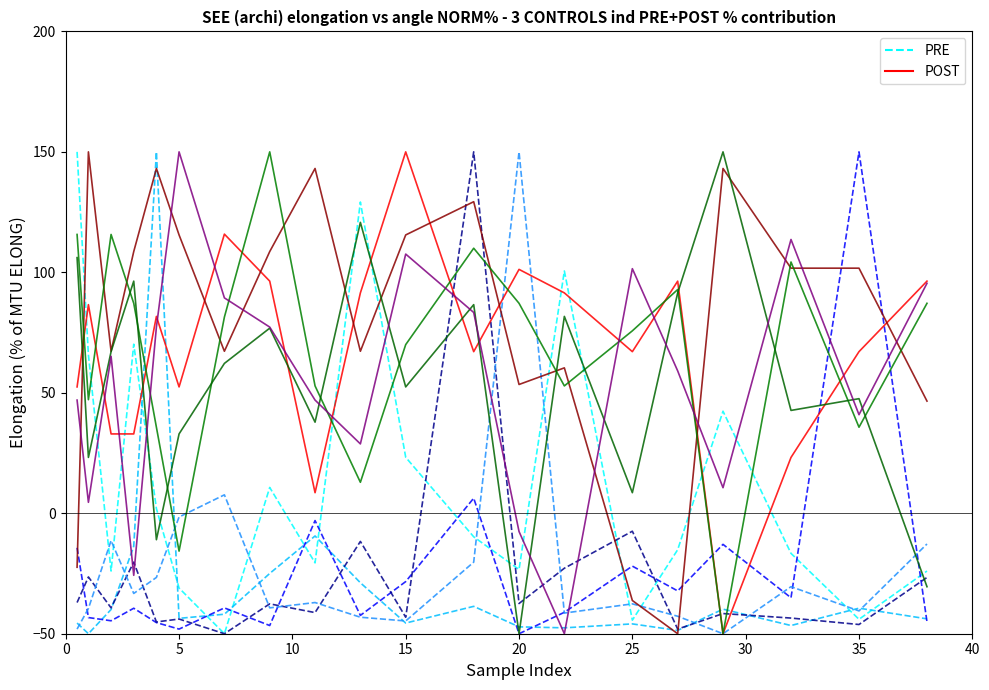

How many intersections are there between POST and PRE?

9